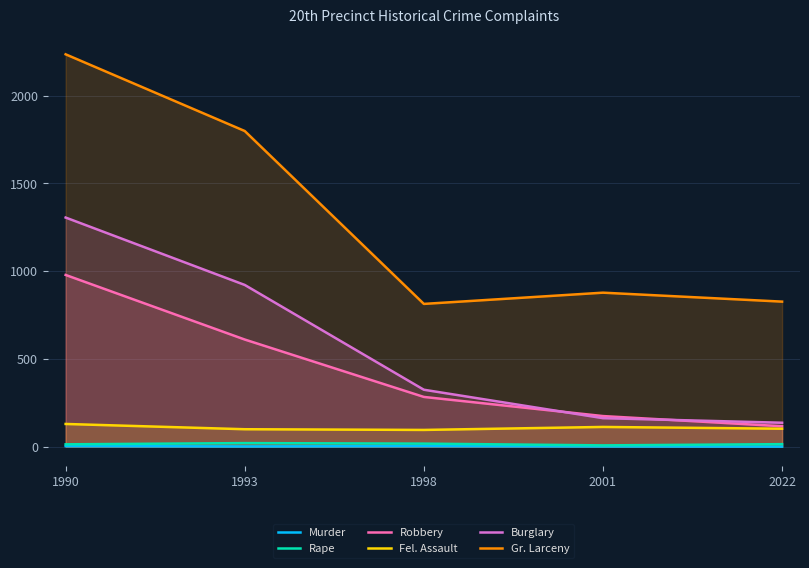

How many data points in Rape are less than 14?

2